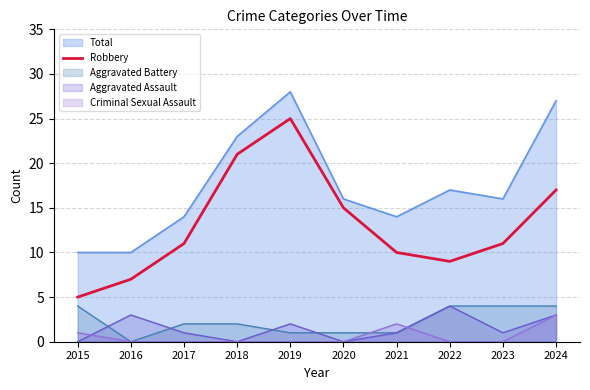

The Robbery series shows 17 at 2024. True or false?

True